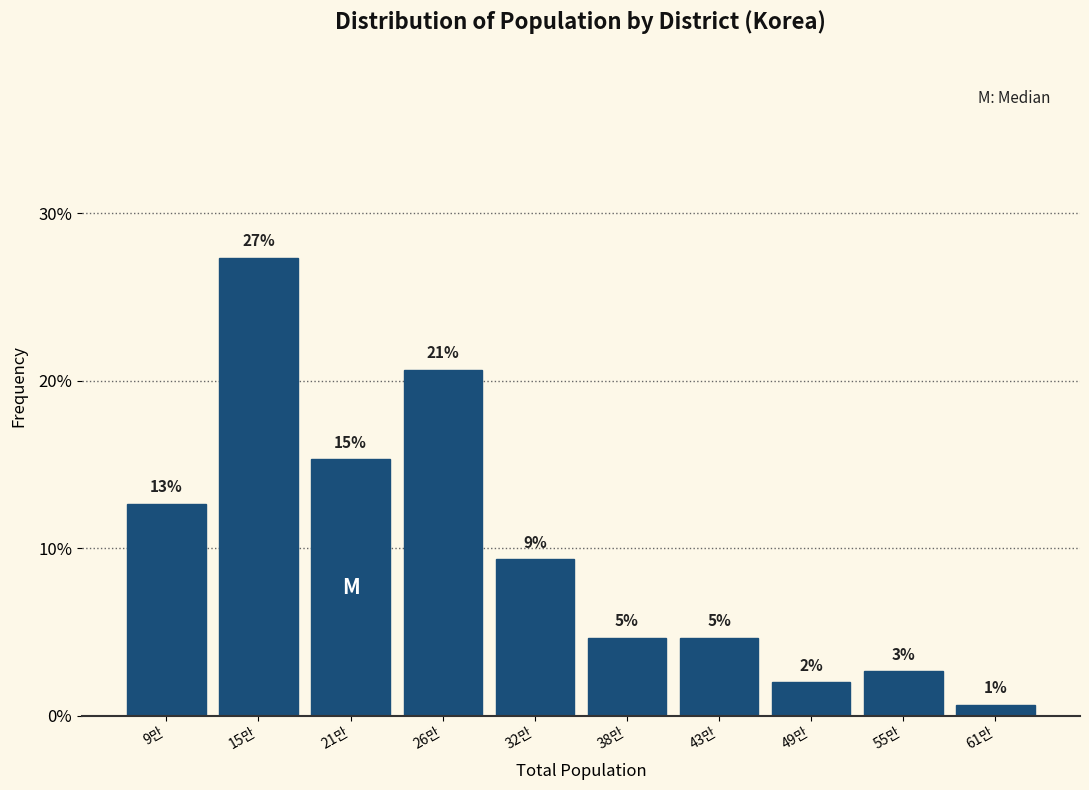

How many bars are there in total?

10